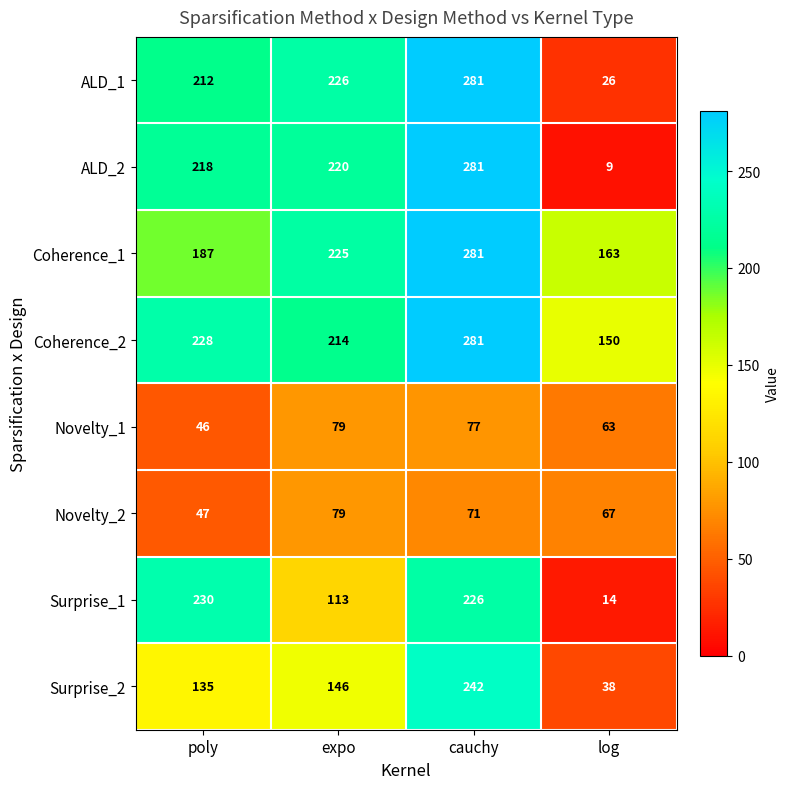

True or false: Novelty_1 has a value of 77 at cauchy.

True